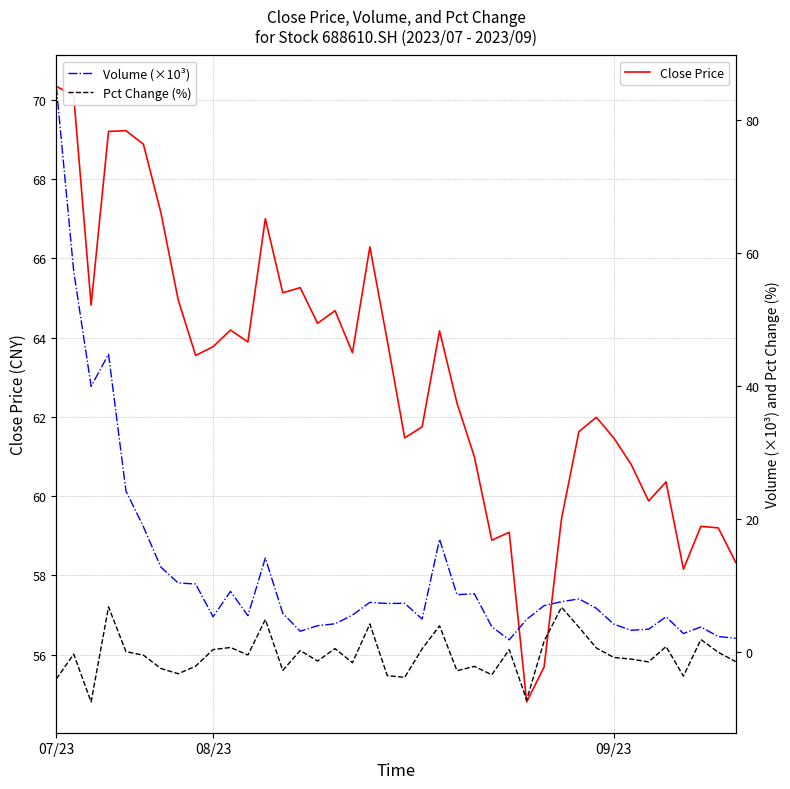

Which series has the widest spread of values?

Volume (×10³)